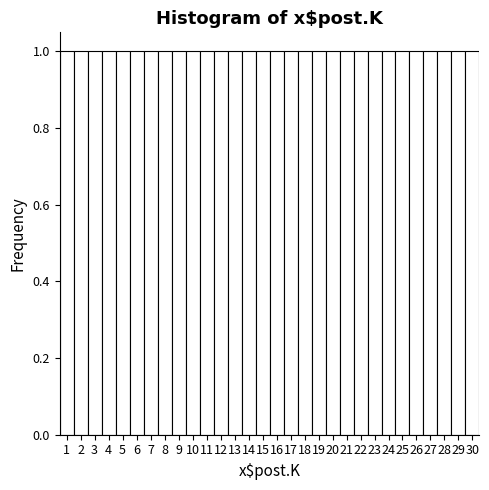

How tall is the bar that spans 29.5 to 30.5 on the x-axis? The values are not printed on the chart, so give them approximately, as read against the axis.

1